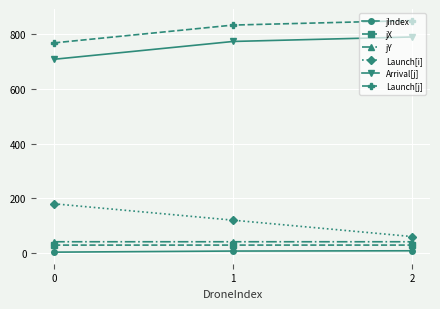

List the series in order of their peak value, lowest first.

jIndex, jX, jY, Launch[i], Arrival[j], Launch[j]